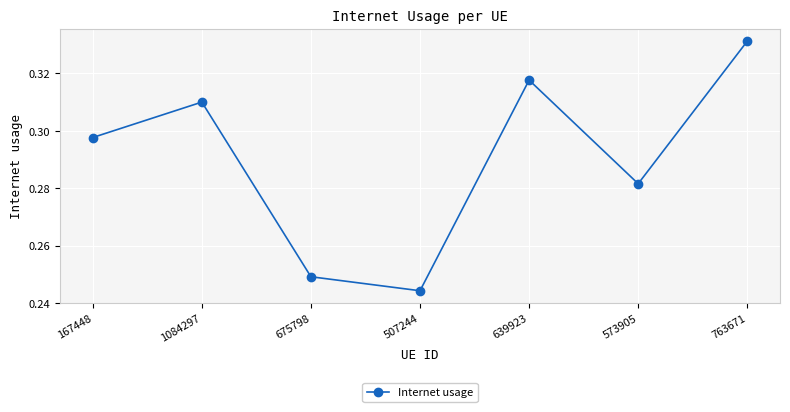

What is the label of the 3rd point from the right?

639923